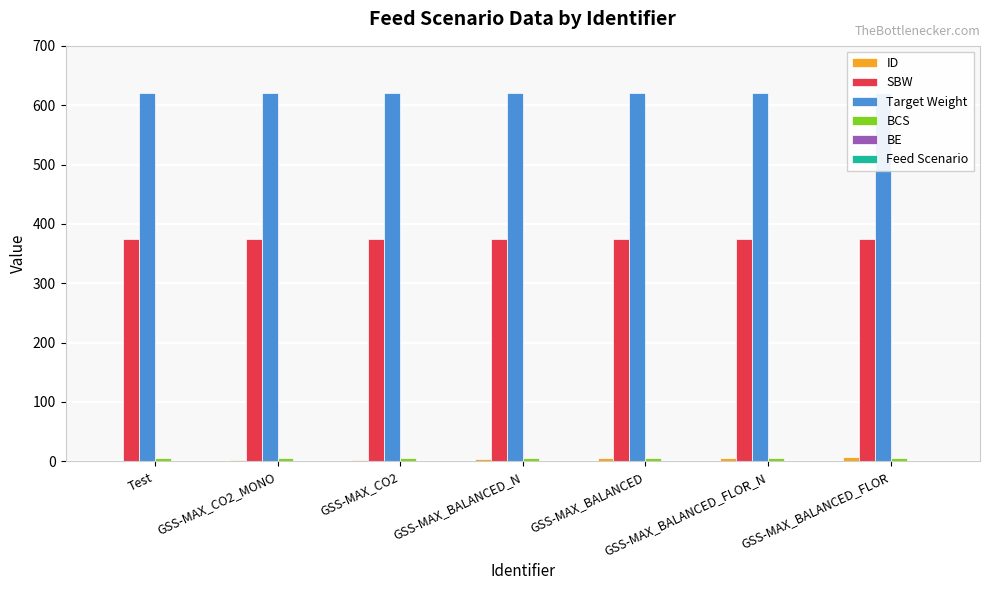

List the series in order of their peak value, highest first.

Target Weight, SBW, ID, BCS, BE, Feed Scenario